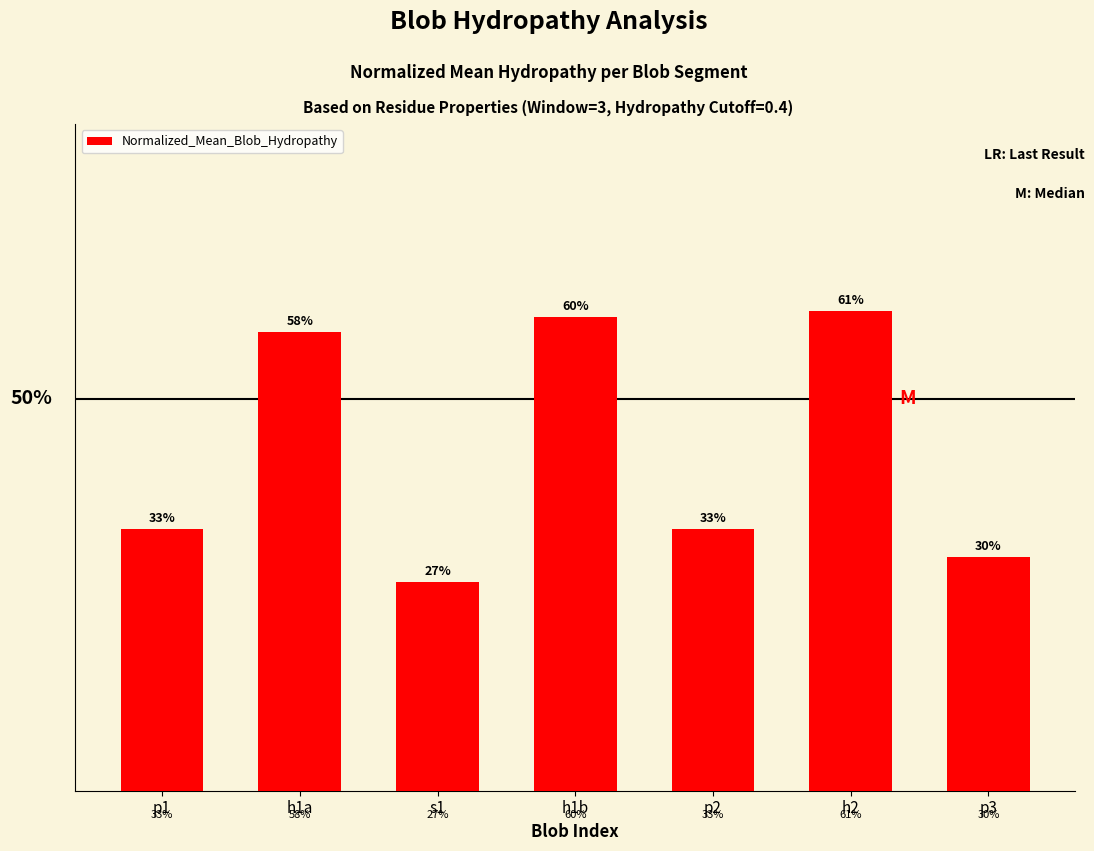

Which has a higher value, s1 or h2?

h2